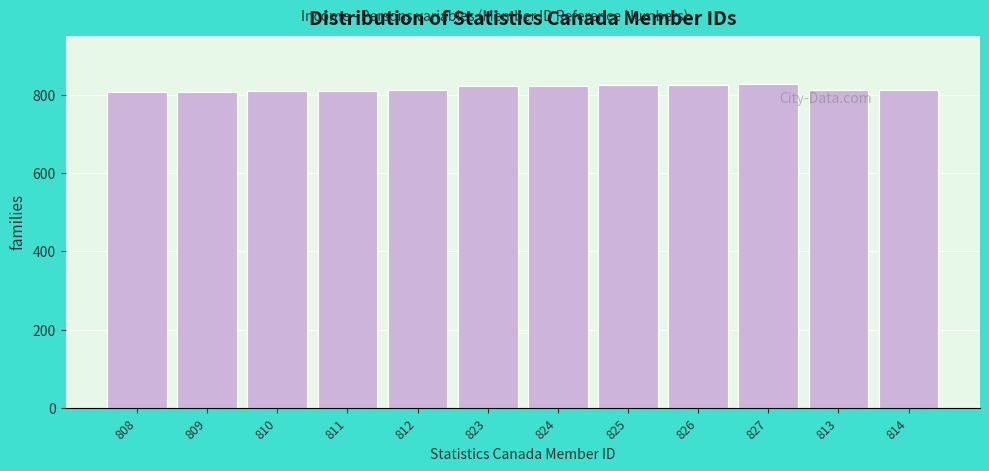

What is the sum of all values?

9802